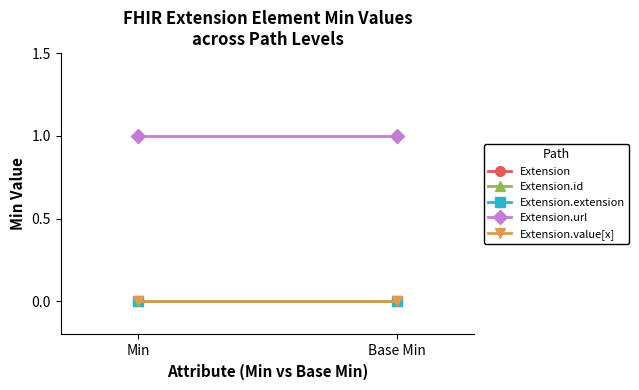

What is the approximate value of Extension.url at Base Min?

1